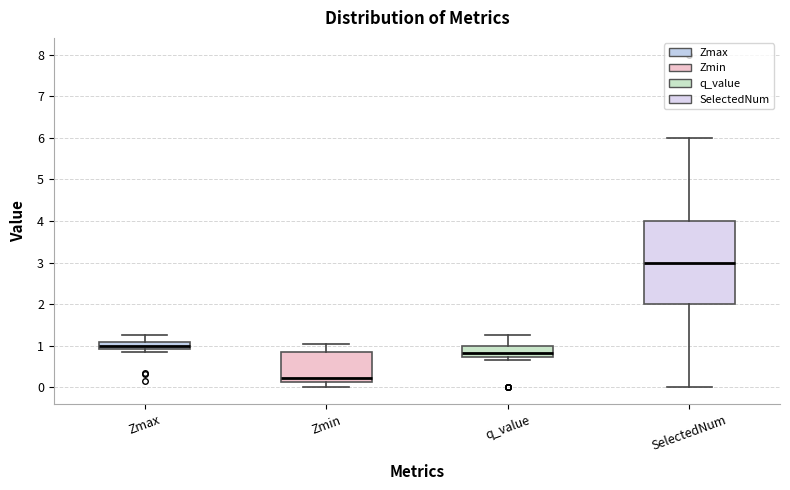

Which box is the tallest, from its lower edge to its upper edge?

SelectedNum